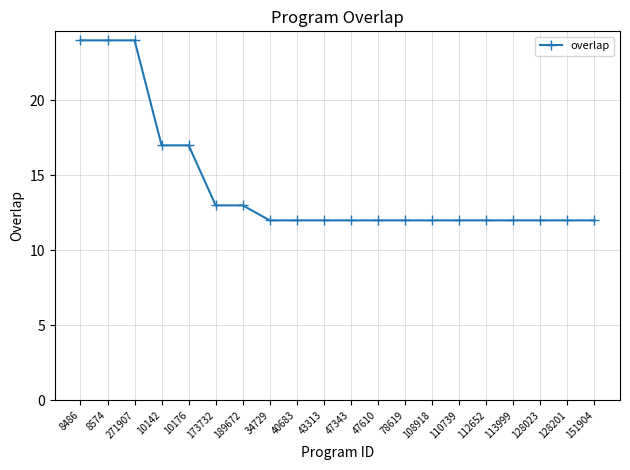

What is the average value?

14